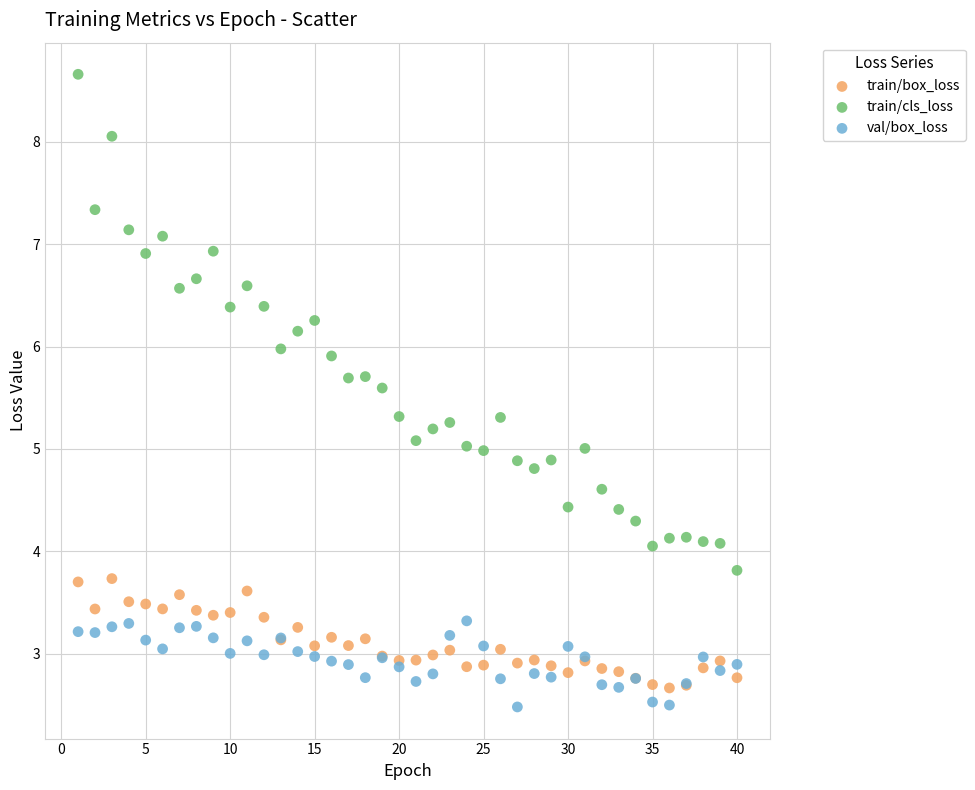

What are all the series names shown in the legend?

train/box_loss, train/cls_loss, val/box_loss